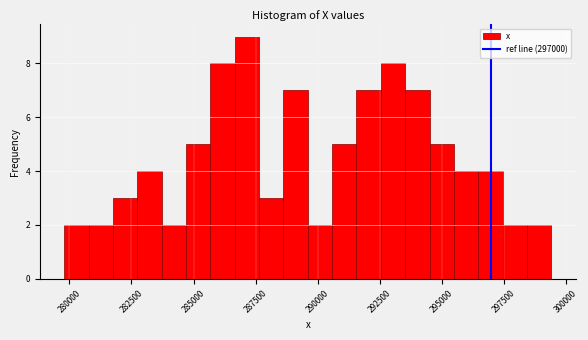

Around what value on the x-axis is the tallest bar? Give the approximate position of its centre, as read against the axis.

287000